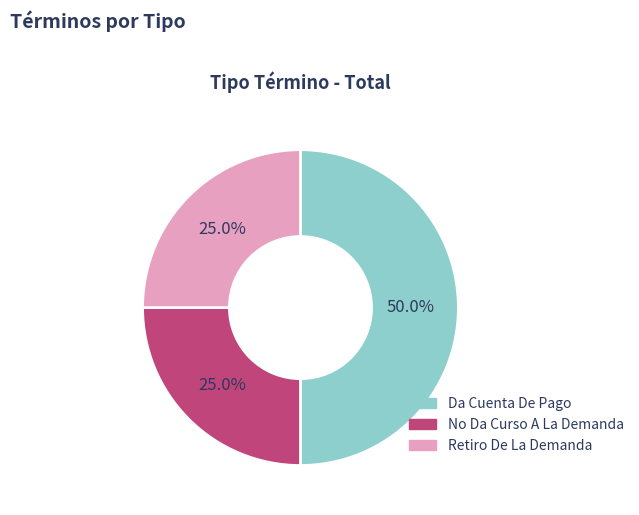

Which category has the biggest portion of the pie?

Da Cuenta De Pago